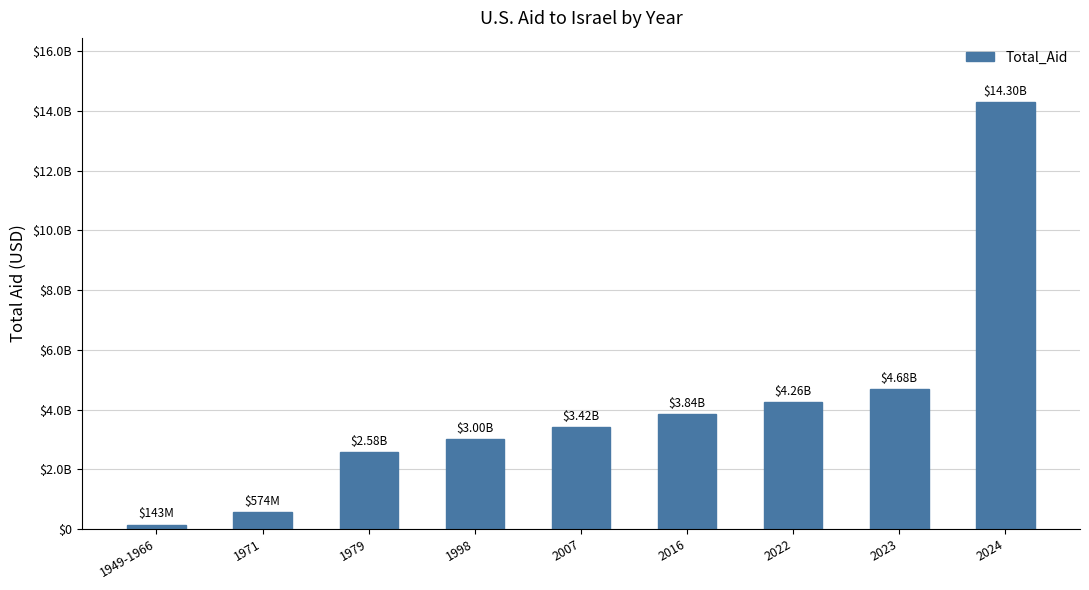

Are the bars horizontal?

No